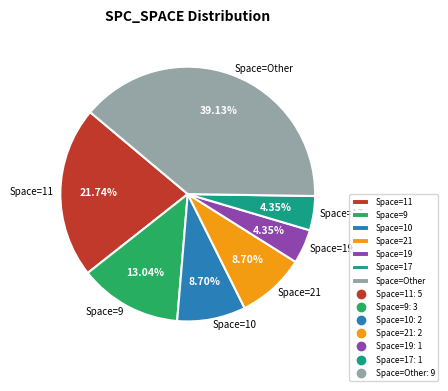

How many slices are in this pie chart?

7